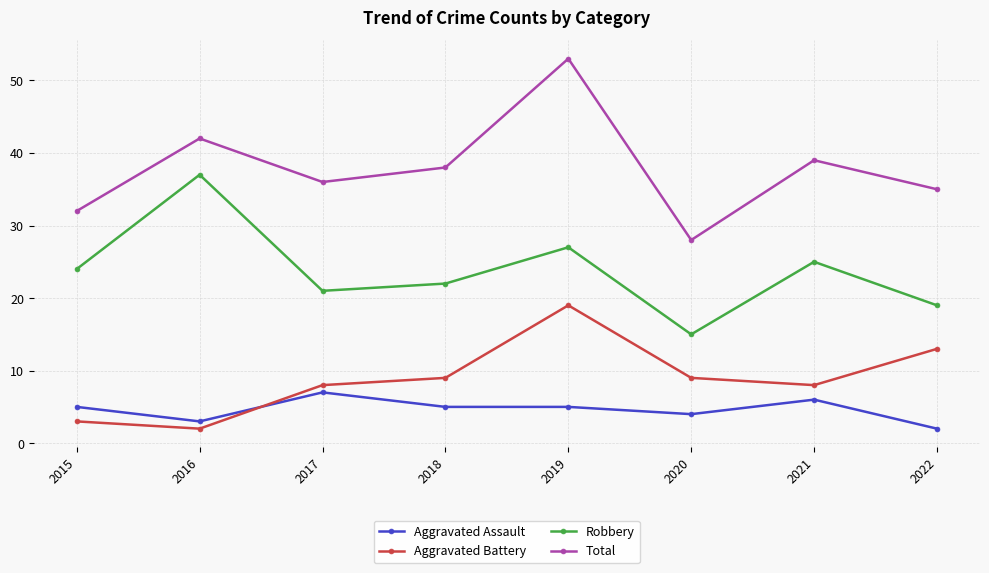

Which series changed the most between 2015 and 2016?

Robbery